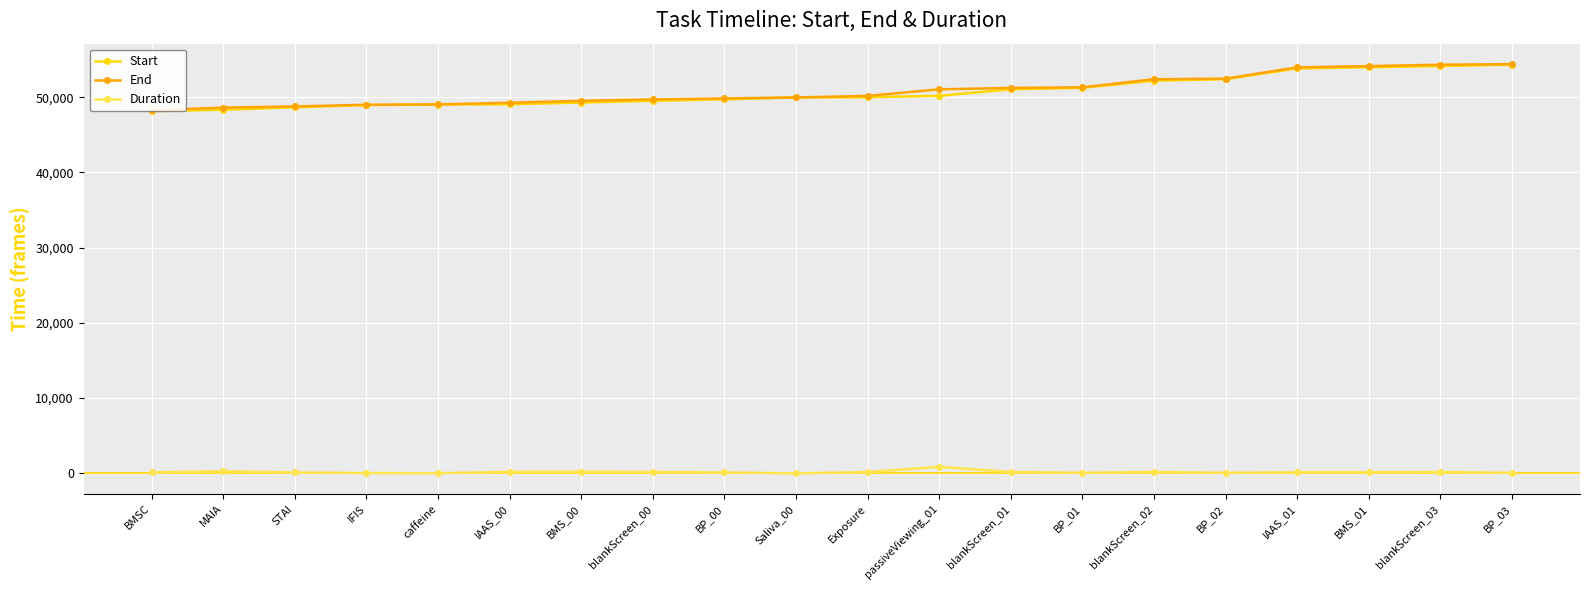

True or false: Duration has more than 2 interior local peaks.

True